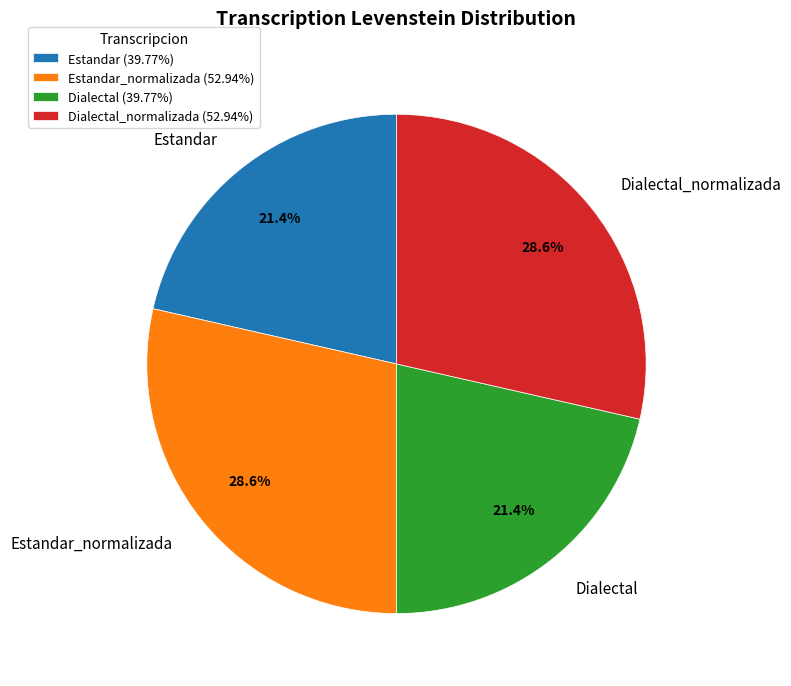

What is the ratio of the value at Estandar_normalizada to the value at Dialectal?

1.3